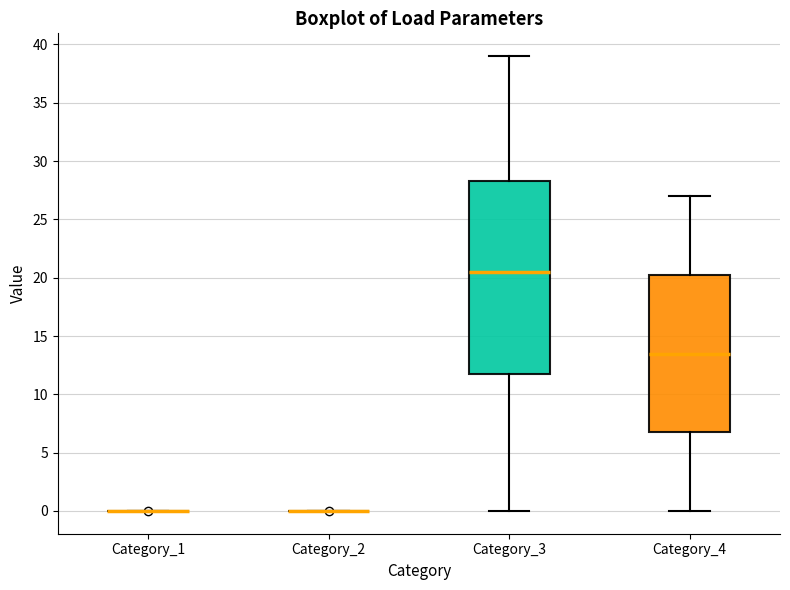

Where does the upper whisker of the box for Category_3 end on the y-axis? The values are not printed on the chart, so give them approximately, as read against the axis.

39.0